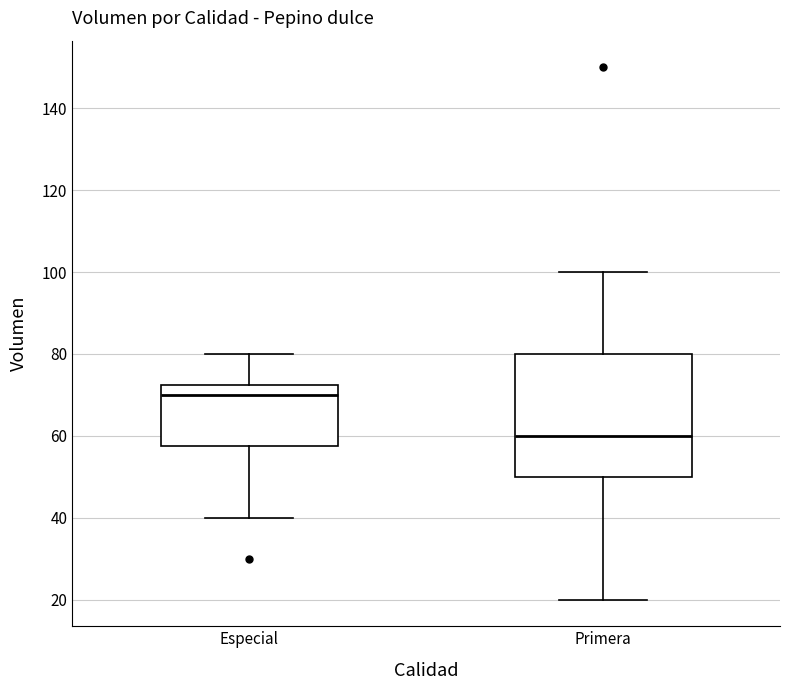

Which box has the highest median line?

Especial